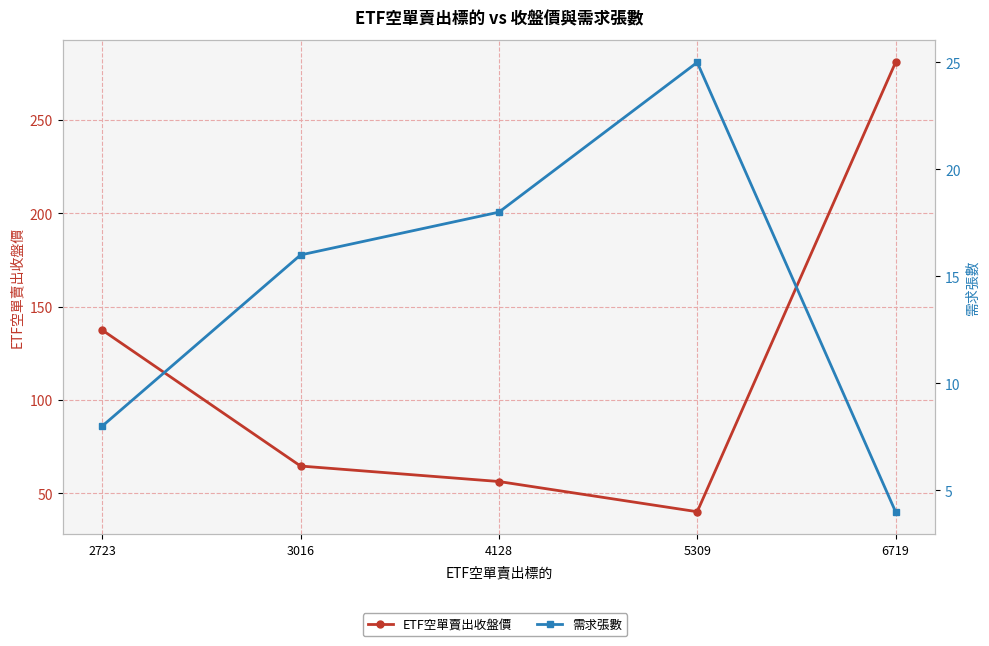

At how many categories does at least one series exceed 38?

5